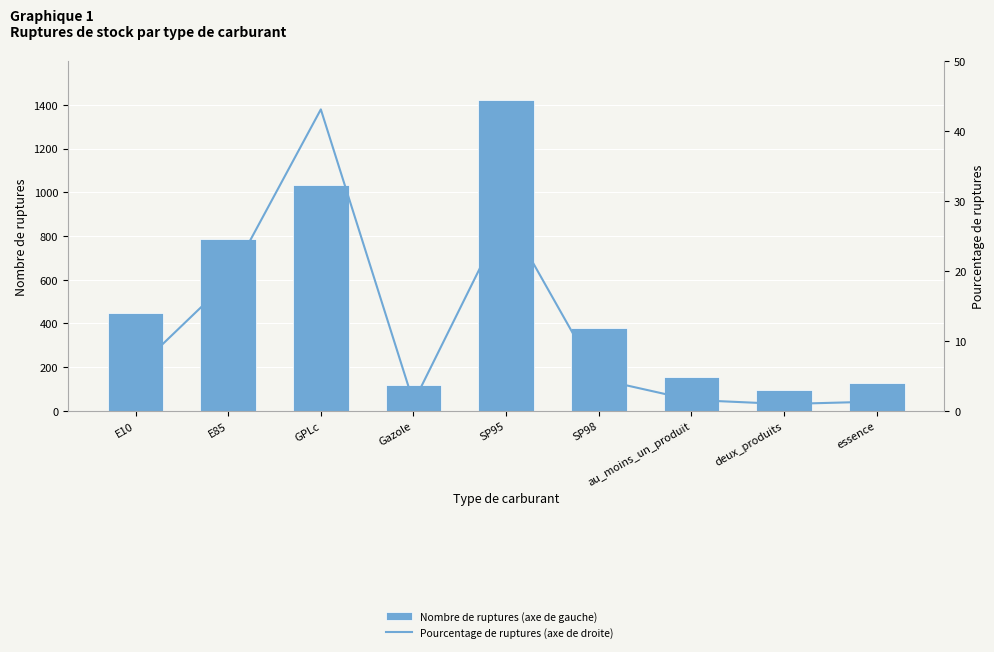

Which category has the lowest value across all series?

deux_produits